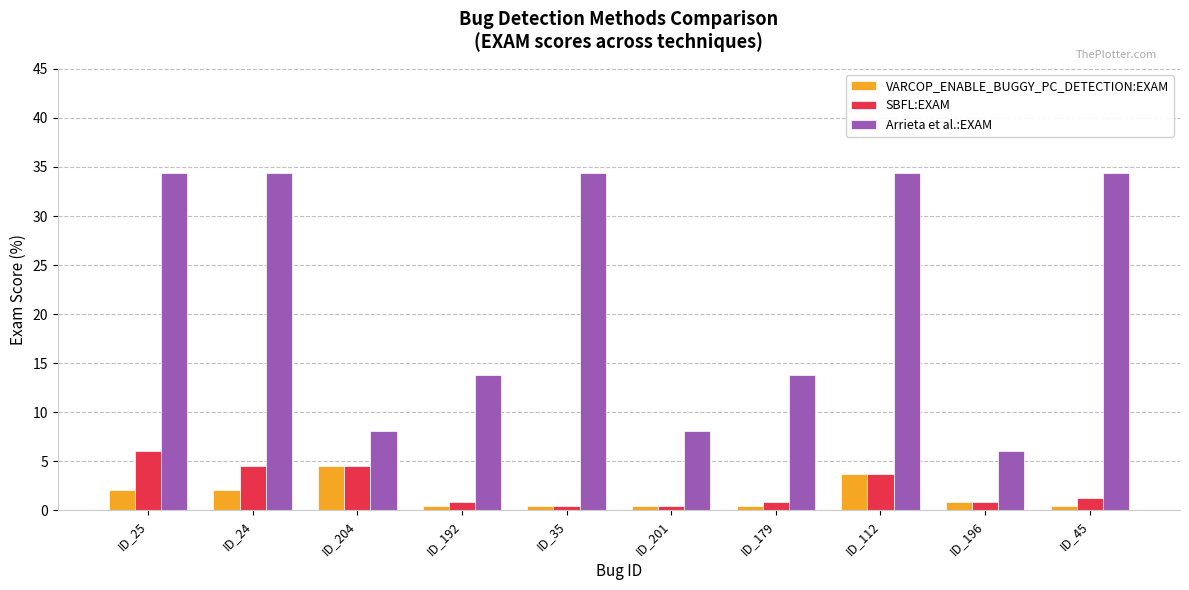

Is it true that Arrieta et al.:EXAM equals 6.1 at ID_196?

True